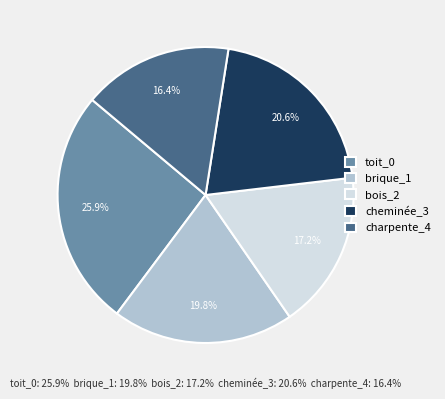

Is it true that bois_2 is 17% of the pie?

True